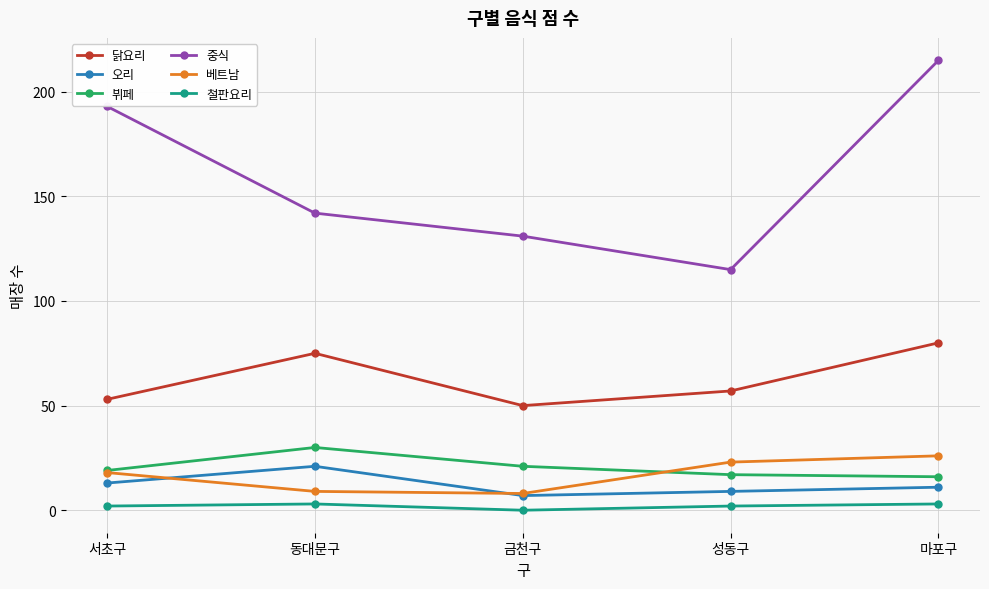

Which category has the highest value across all series?

마포구